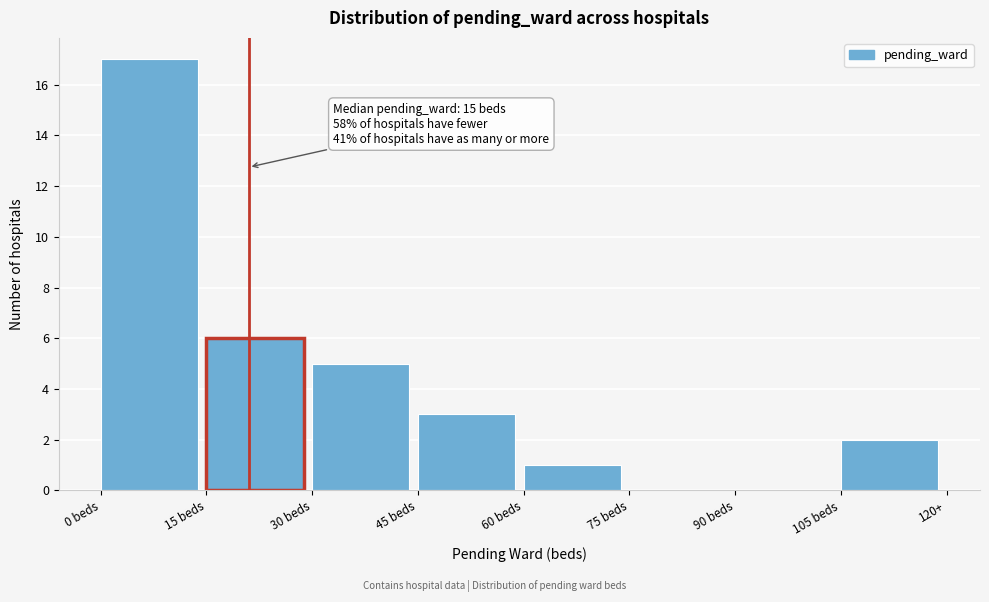

Reading left to right, list all the values displayed in this chart.

0 beds=17	15 beds=6	30 beds=5	45 beds=3	60 beds=1	75 beds=0	90 beds=0	105 beds=2